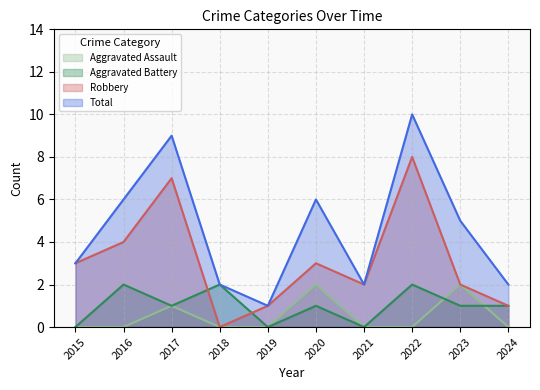

Between 2018 and 2023, which series saw the biggest shift?

Total